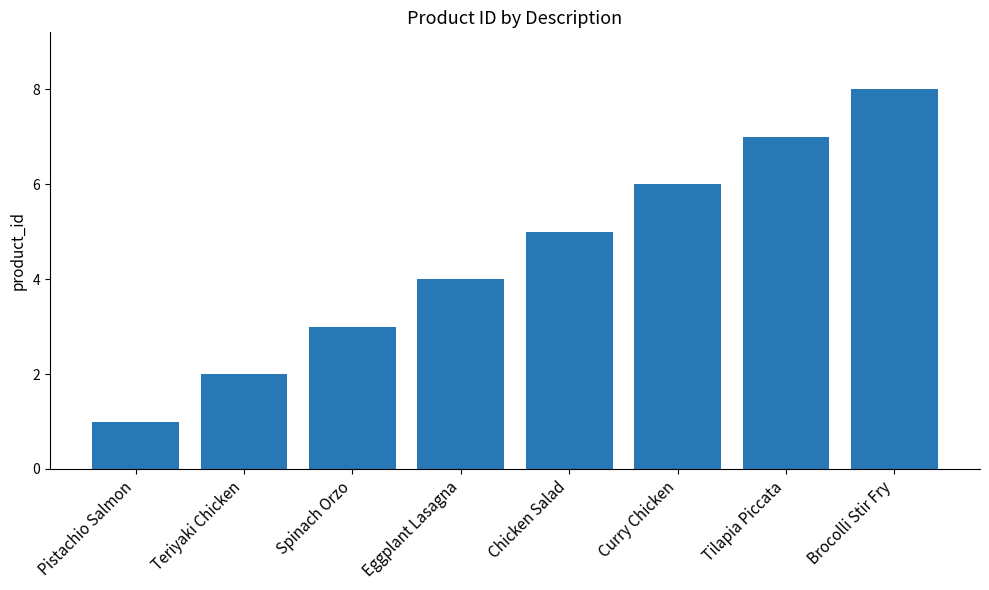

What is the approximate value at Chicken Salad?

5